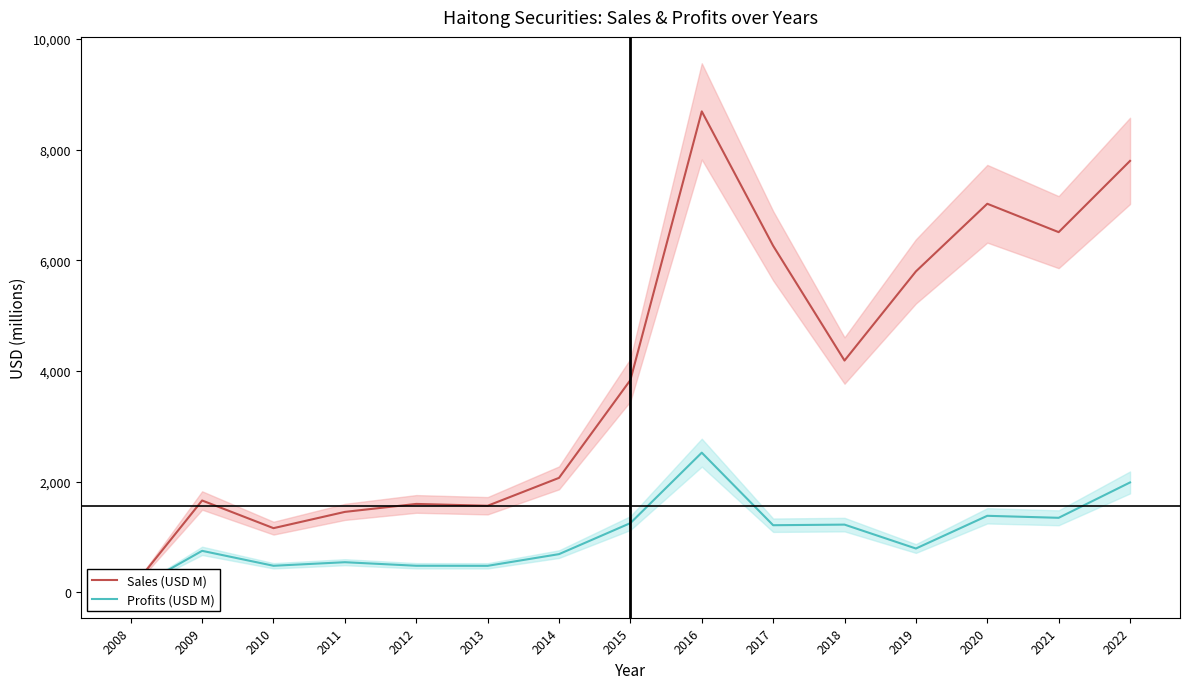

True or false: Profits (USD M) and Sales (USD M) intersect in this chart.

False